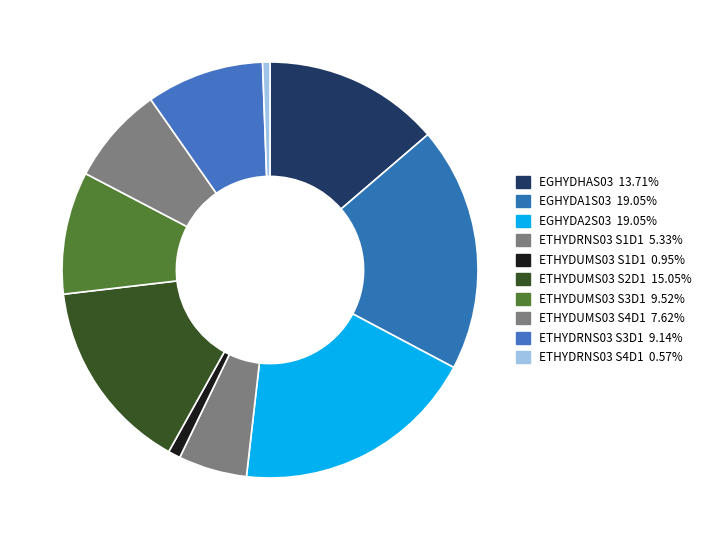

The ETHYDUMS03 S3D1 slice represents 1% of the pie. True or false?

False